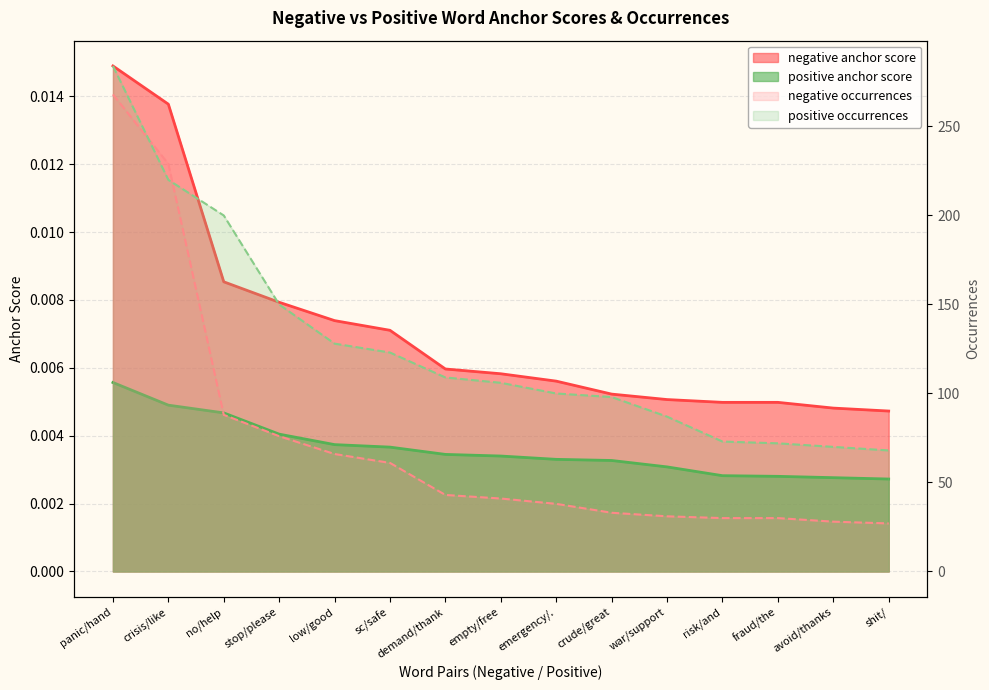

True or false: positive occurrences and positive anchor score cross at least once.

False